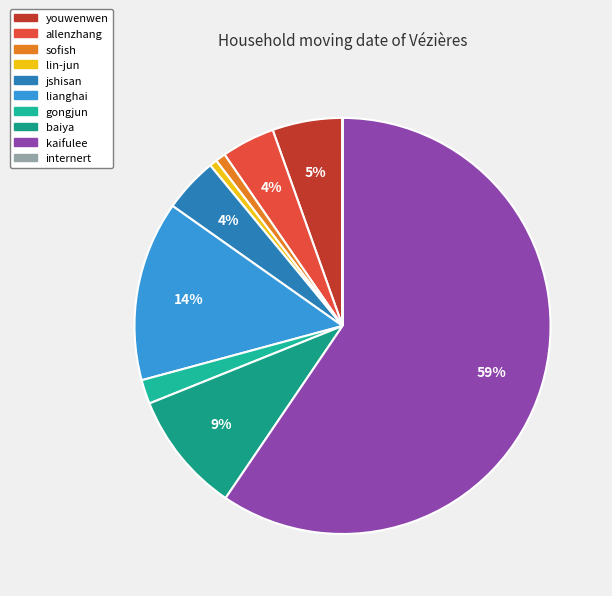

To the nearest percent, what percentage of the pie is allenzhang?

4%